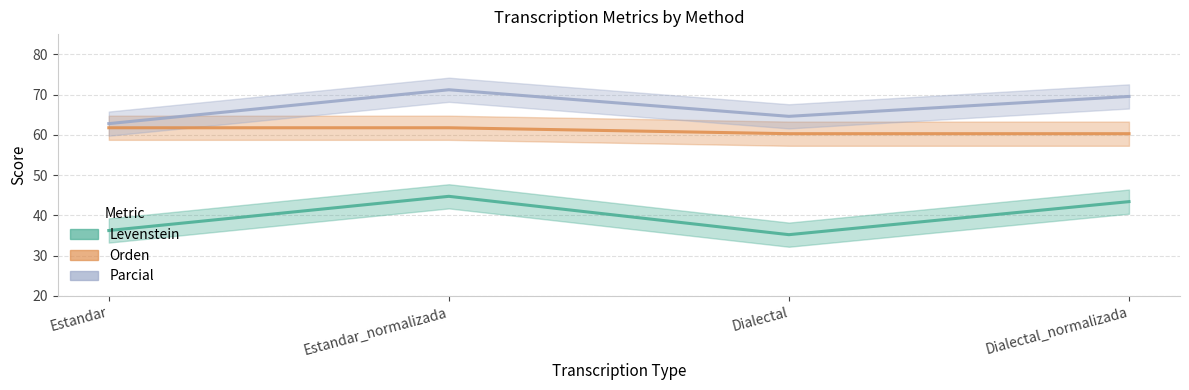

What position from the left is Dialectal_normalizada?

4